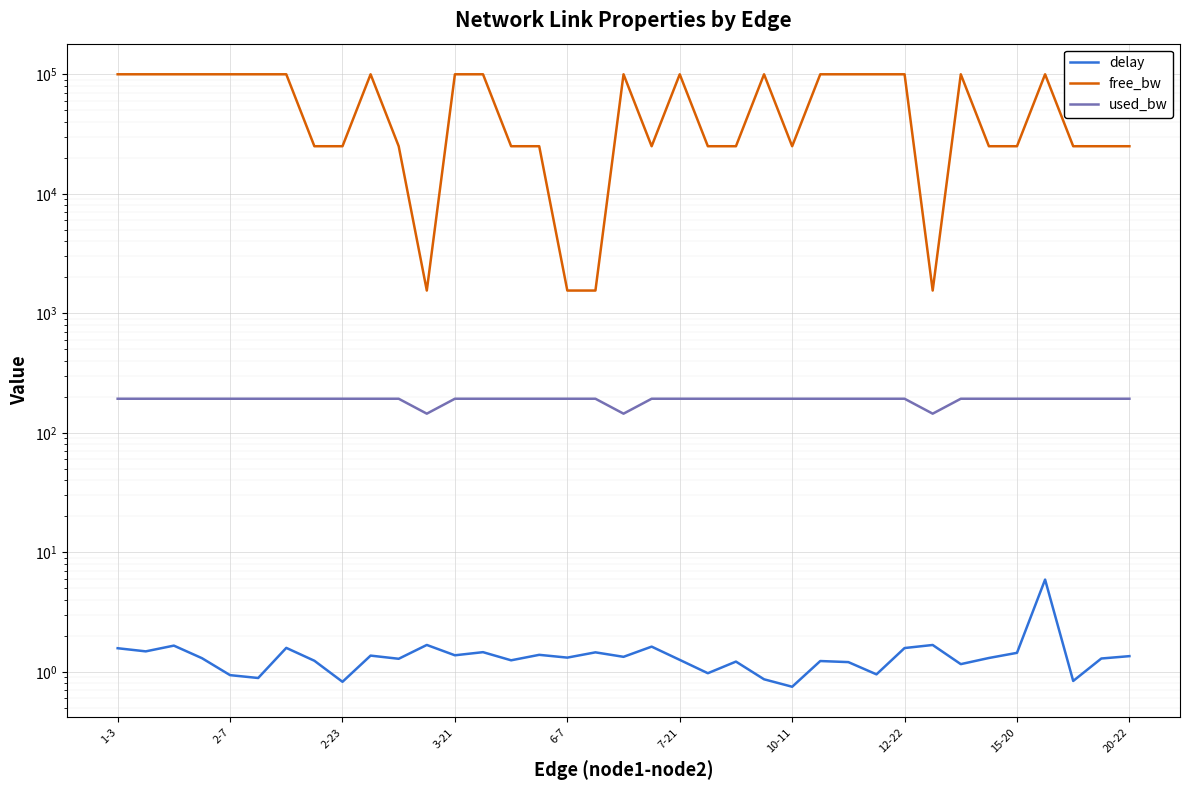

How many values in the used_bw series are below 192?

3